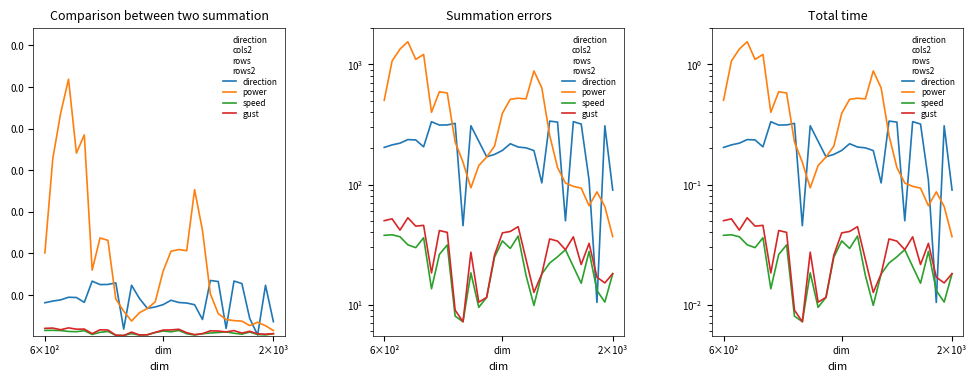

What is the difference between the second highest and second lowest values in the direction series?

0.3